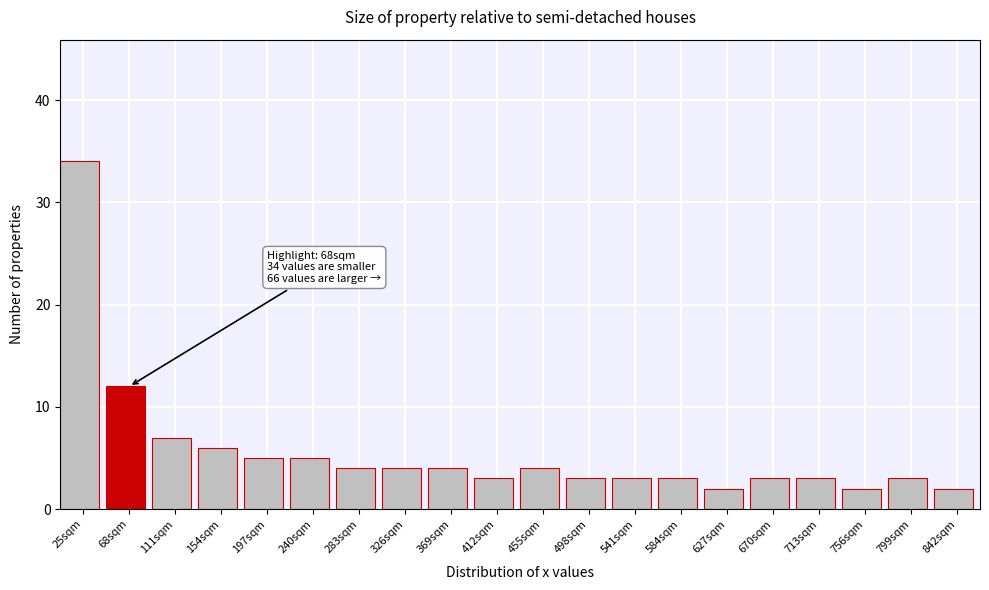

Reading right to left, extract all data points from this chart.

2	3	2	3	3	2	3	3	3	4	3	4	4	4	5	5	6	7	12	34